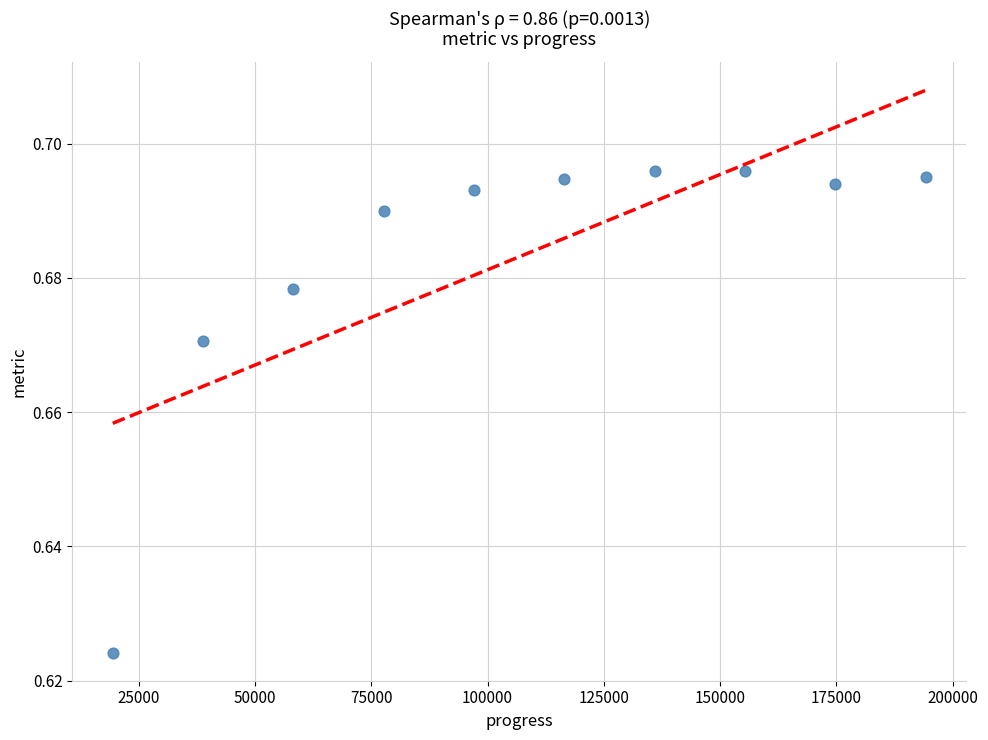

What is the range of X values (max minus min)?

174756.0